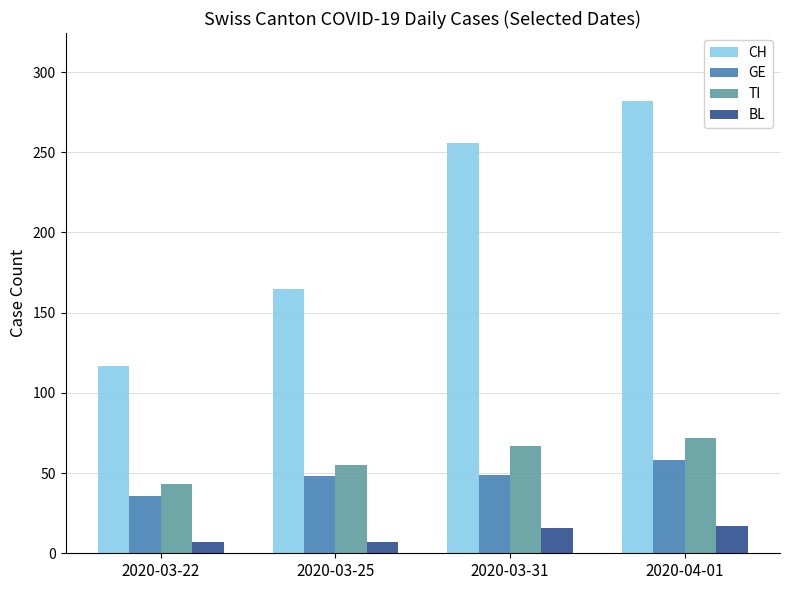

Count the TI values in the range 55 to 72.

3